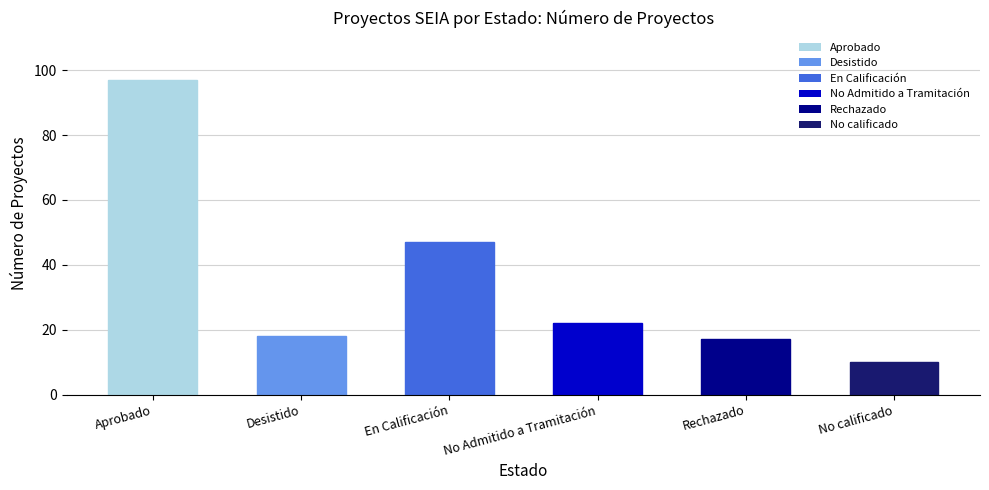

Which label corresponds to the smallest value in the chart?

No calificado